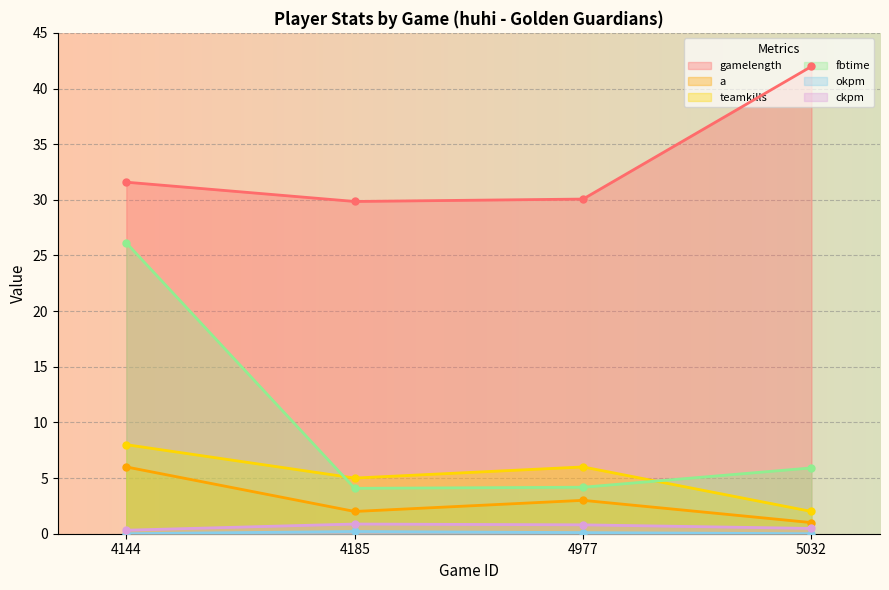

Reading left to right, list all the values displayed in this chart.

gamelength: 31.6	29.9	30.1	42.0
a: 6.0	2.0	3.0	1.0
teamkills: 8.0	5.0	6.0	2.0
fbtime: 26.1	4.1	4.2	5.9
okpm: 0.0	0.2	0.1	0.0
ckpm: 0.3	0.9	0.8	0.5